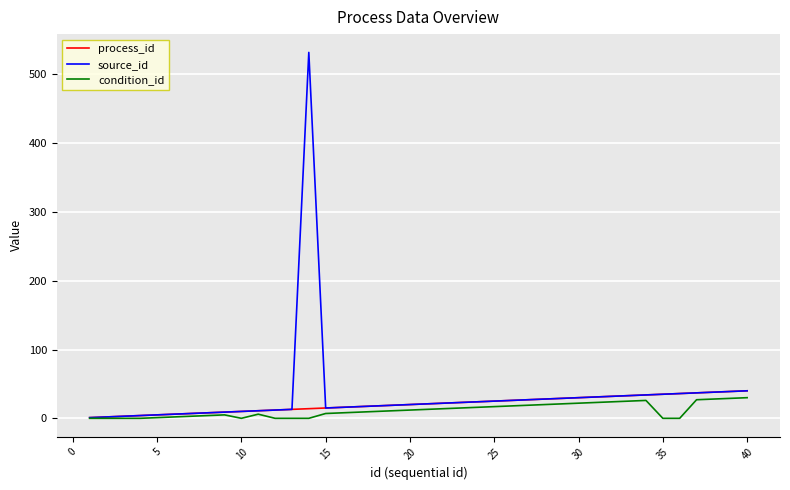

Which series has the largest range (max minus min)?

source_id